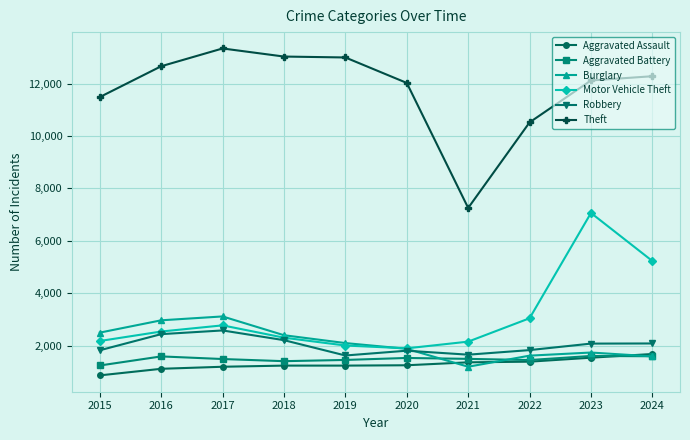

True or false: Motor Vehicle Theft and Aggravated Assault cross at least once.

False